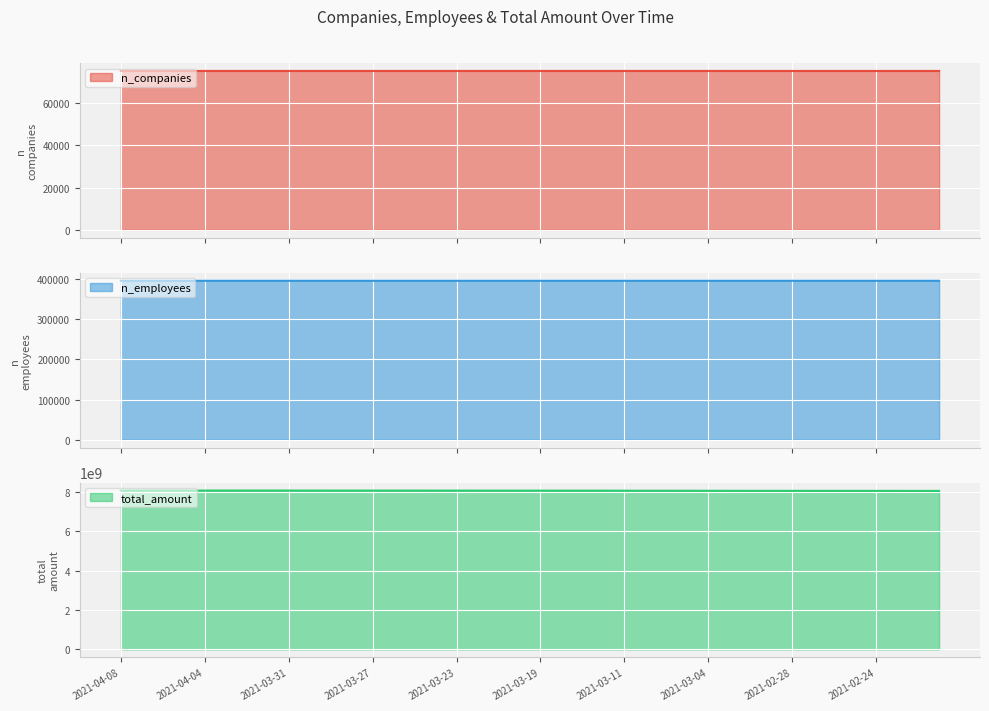

True or false: n_employees and total_amount intersect in this chart.

False